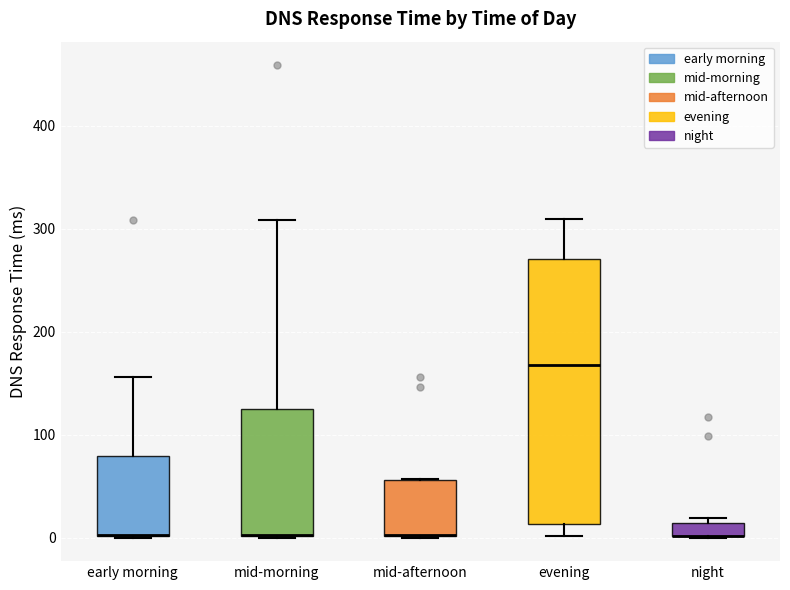

Where is the upper edge of the box for mid-morning on the y-axis? The values are not printed on the chart, so give them approximately, as read against the axis.

130